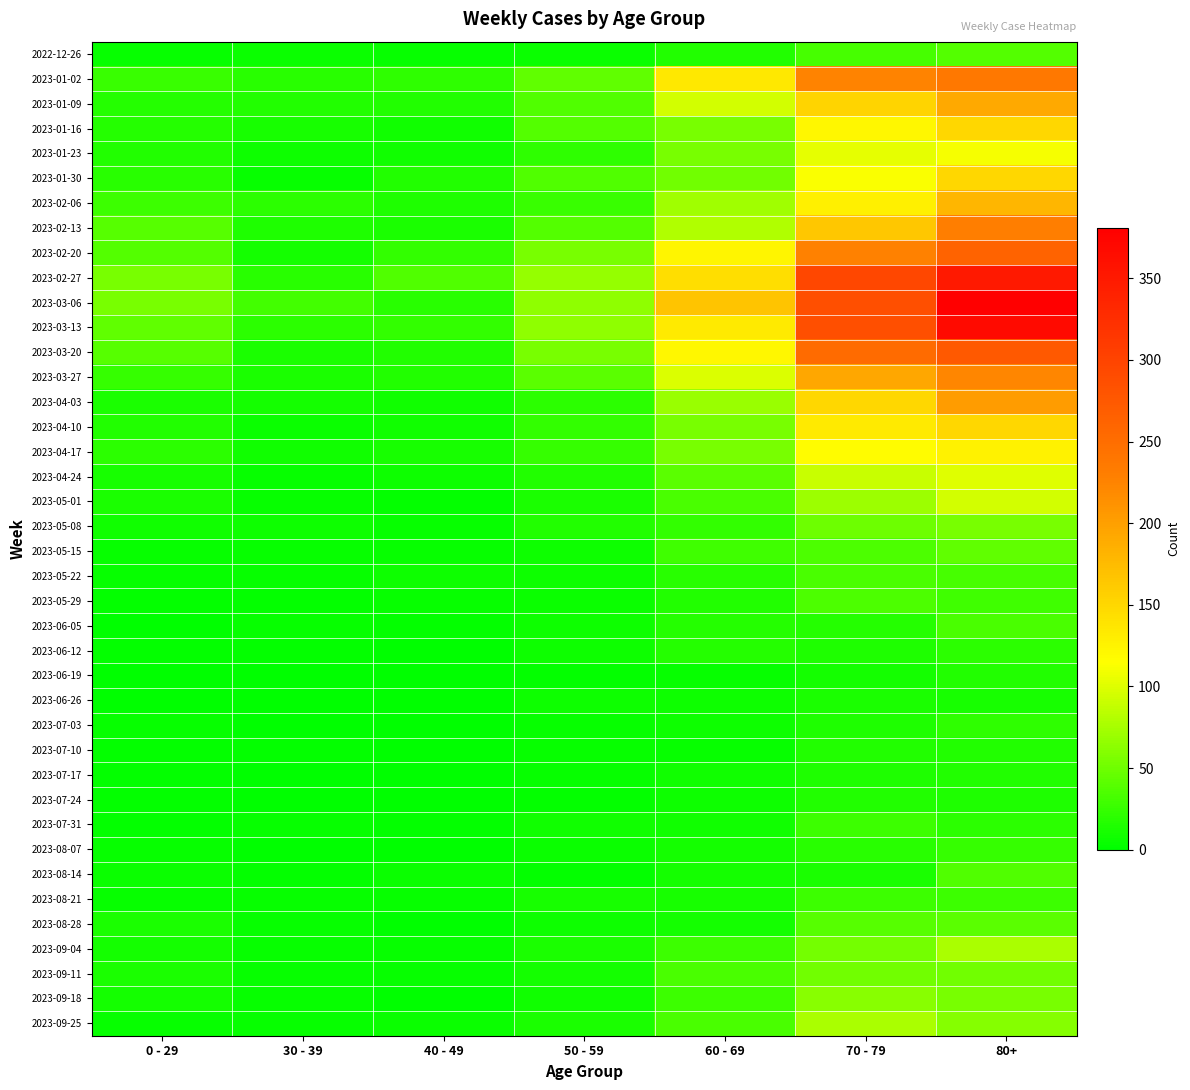

Between 40 - 49 and 70 - 79, which series saw the biggest shift?

2023-03-06